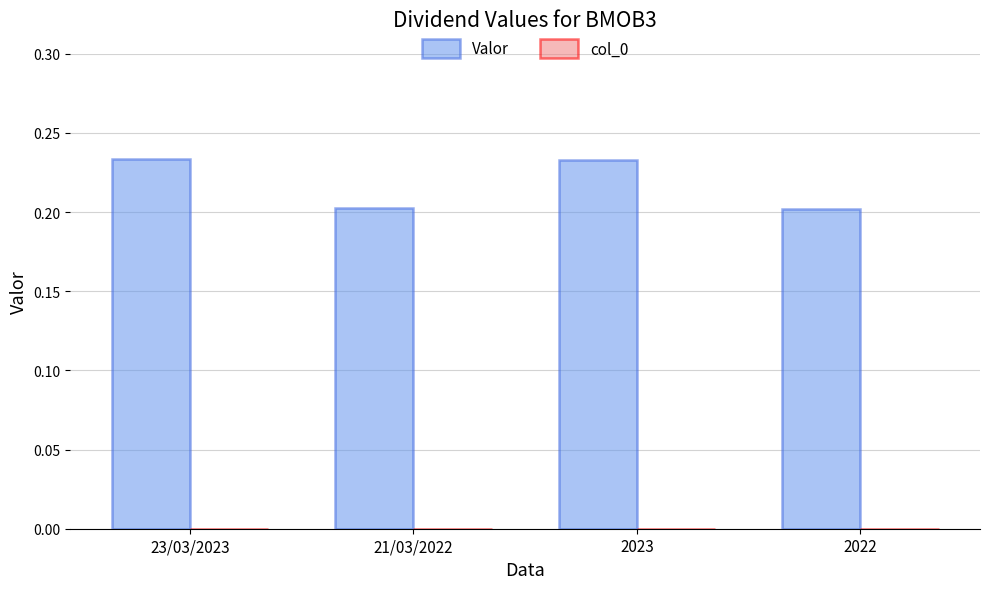

How many values are between 0 and 1?

4